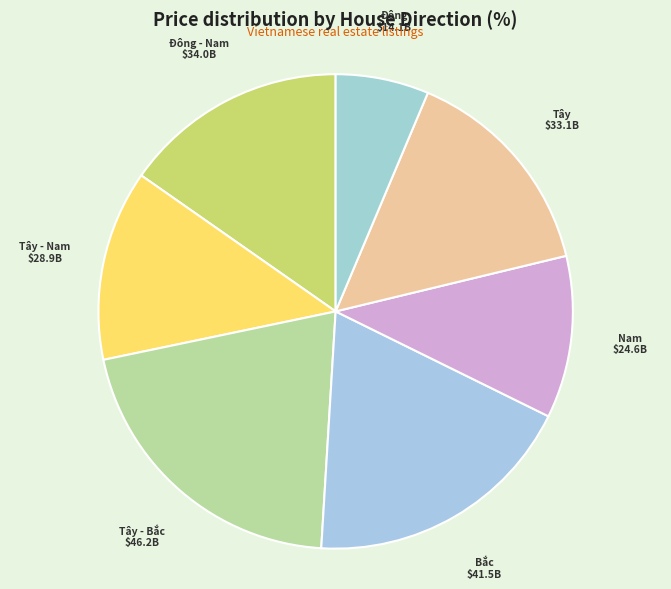

Does any single category account for the majority?

No